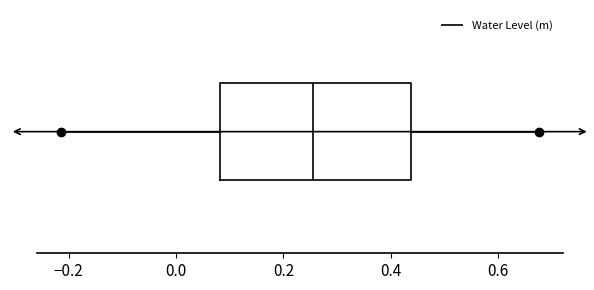

Read this box plot against the x-axis: the position of the median line, the range covered by the box, and the ends of both whiskers. The values are not printed on the chart, so give them approximately, as read against the axis.

median 0.26, box 0.08 to 0.44, whiskers -0.22 to 0.68